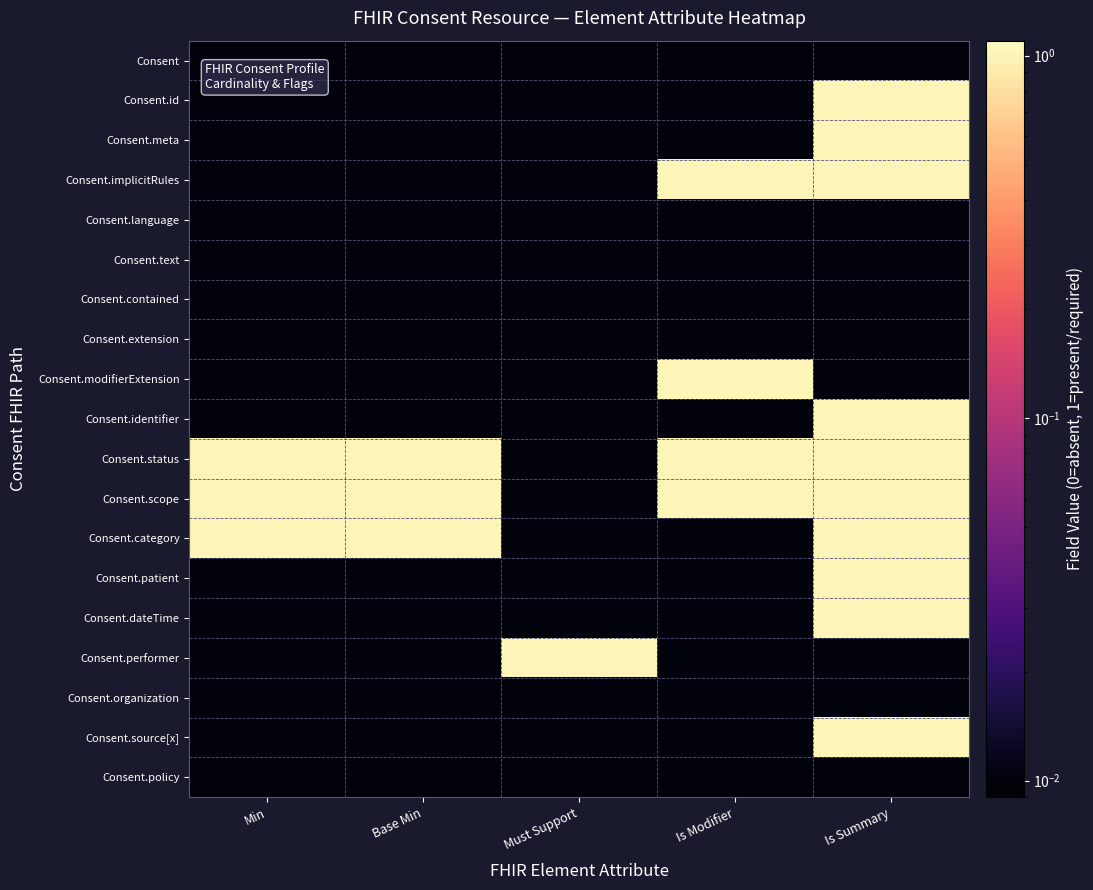

How many data points does each series have?

5